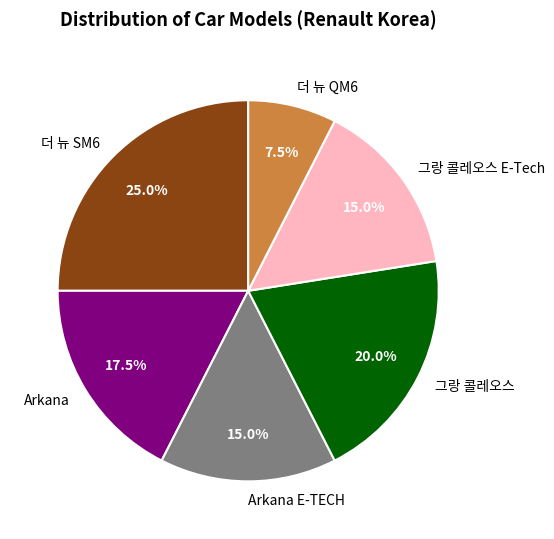

Which slice is the largest?

더 뉴 SM6